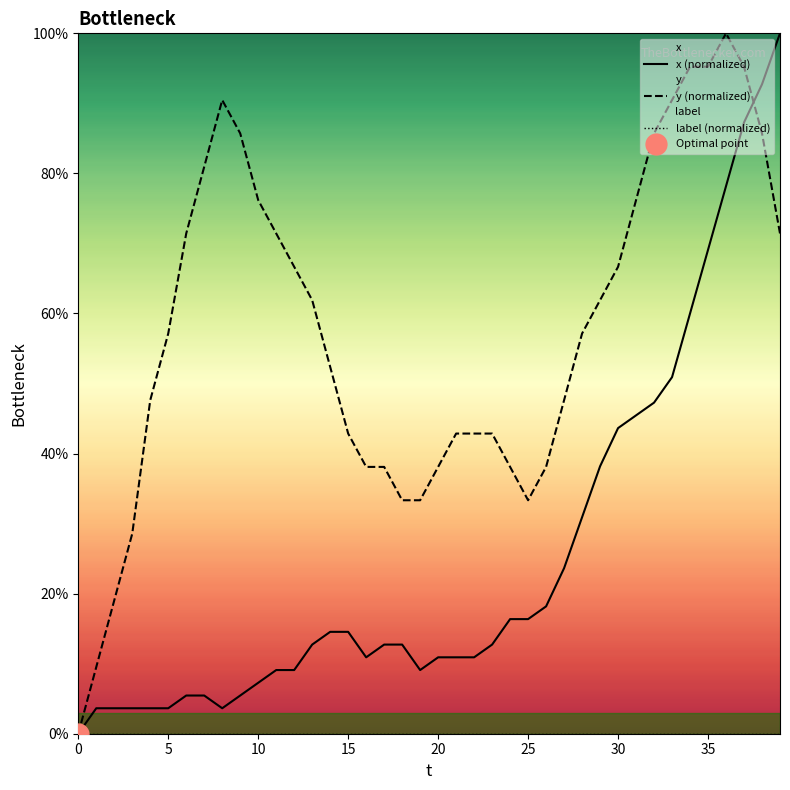

Which series has the widest spread of values?

x (normalized)